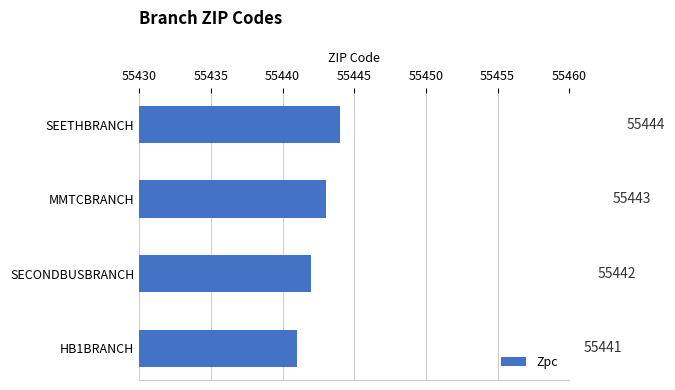

True or false: the data shows 55442 at SECONDBUSBRANCH.

True